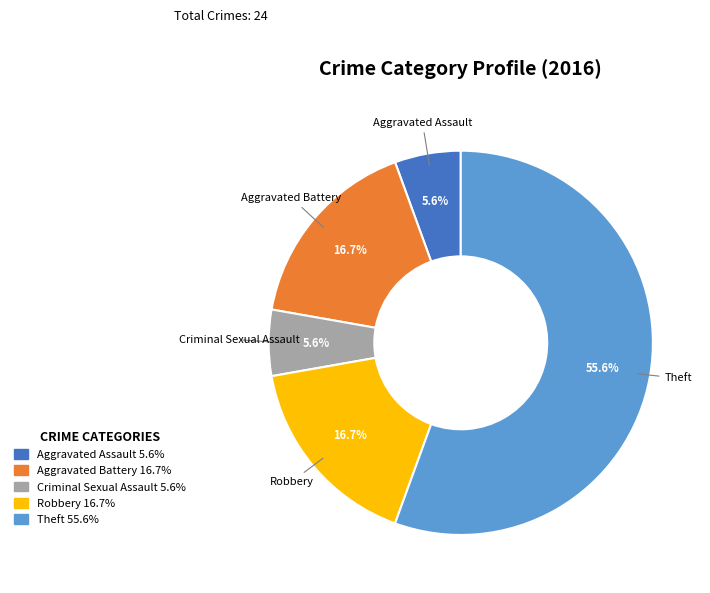

What percentage do Robbery and Theft together represent?

72.2%